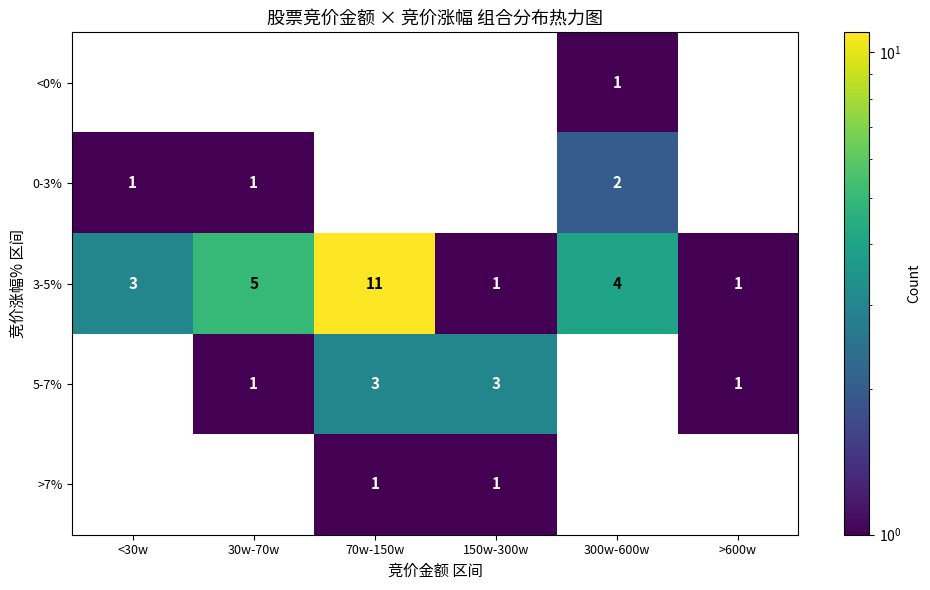

Is it true that 5-7% equals 2 at >600w?

False